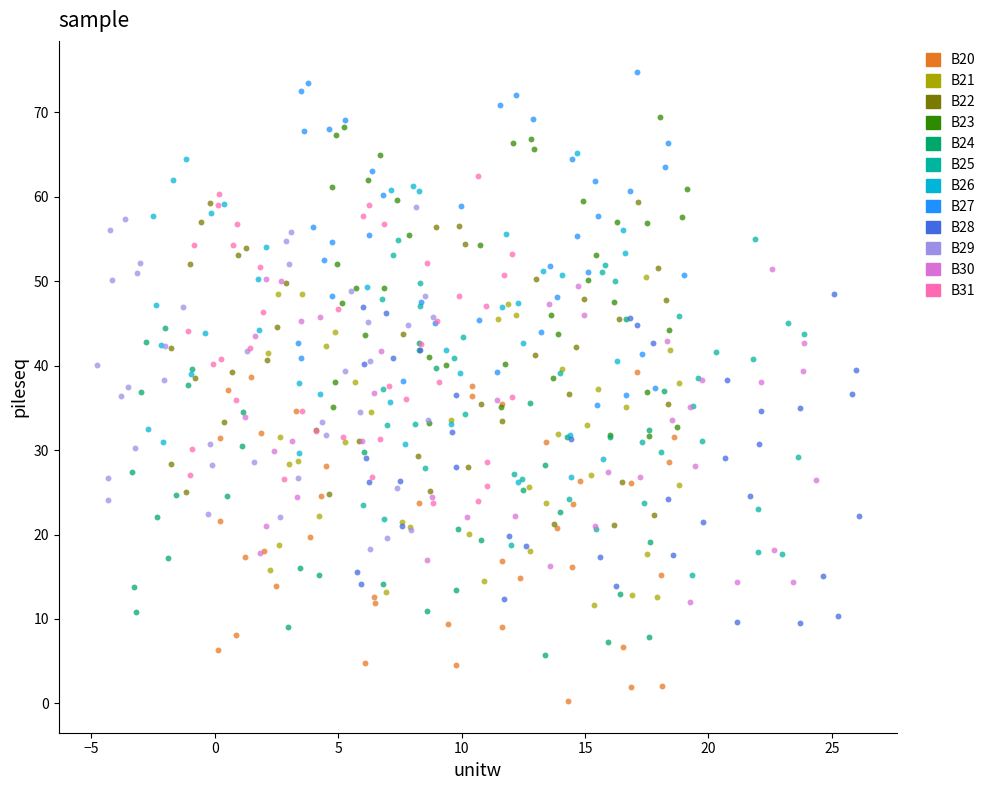

Which series contains the lowest Y value?

B20